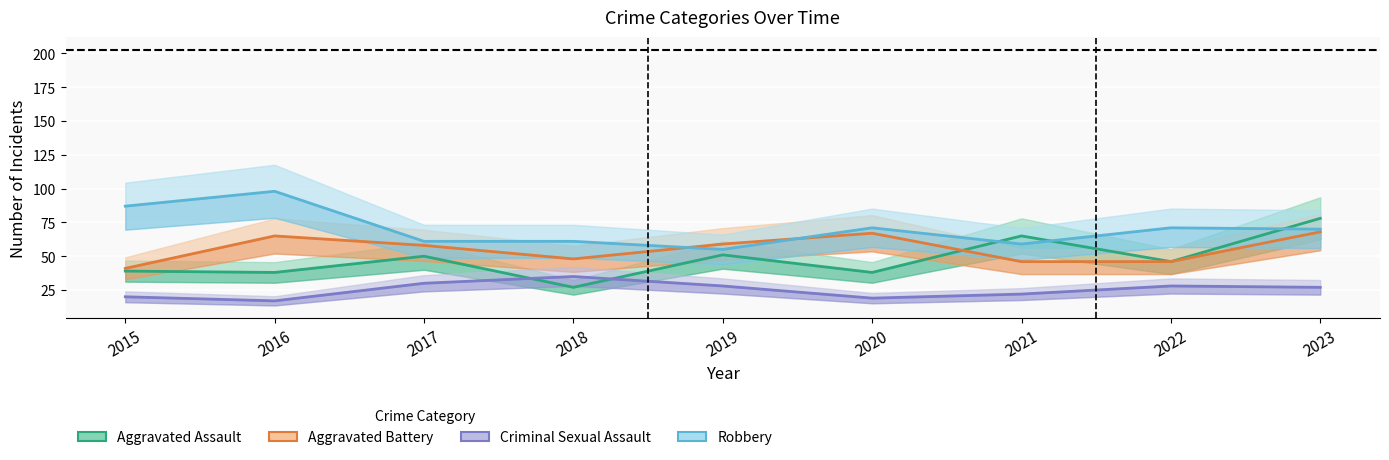

True or false: Aggravated Assault has more than 1 points higher than both neighbors.

True